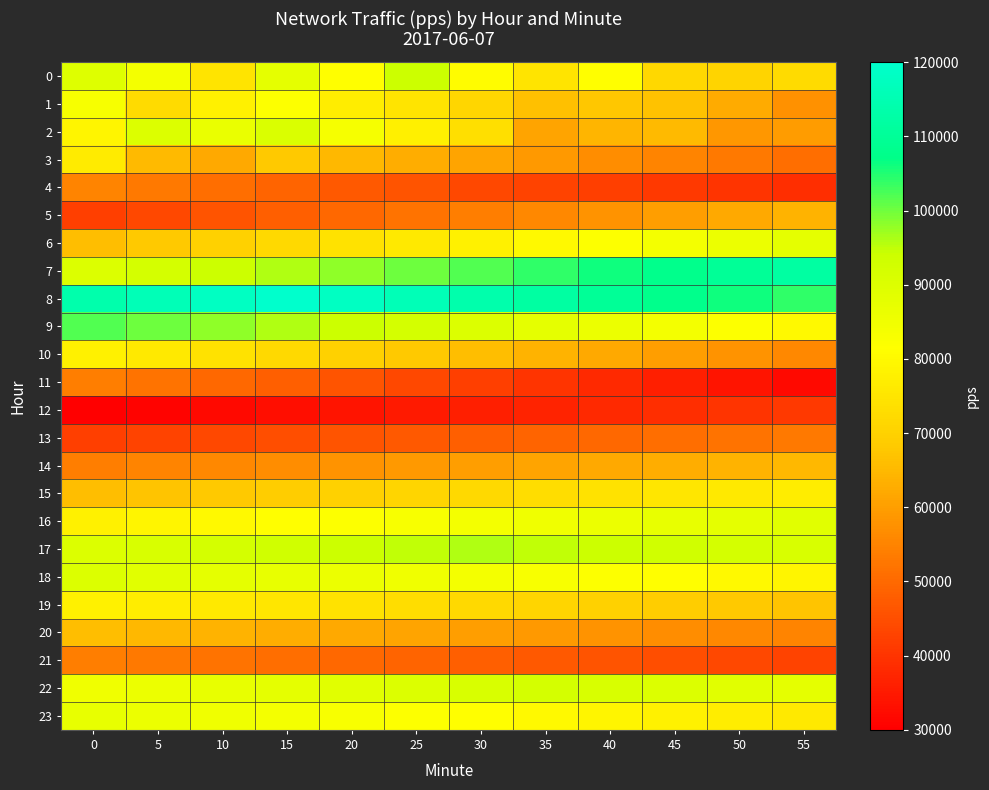

Which has a higher value, 50 or 55?

55